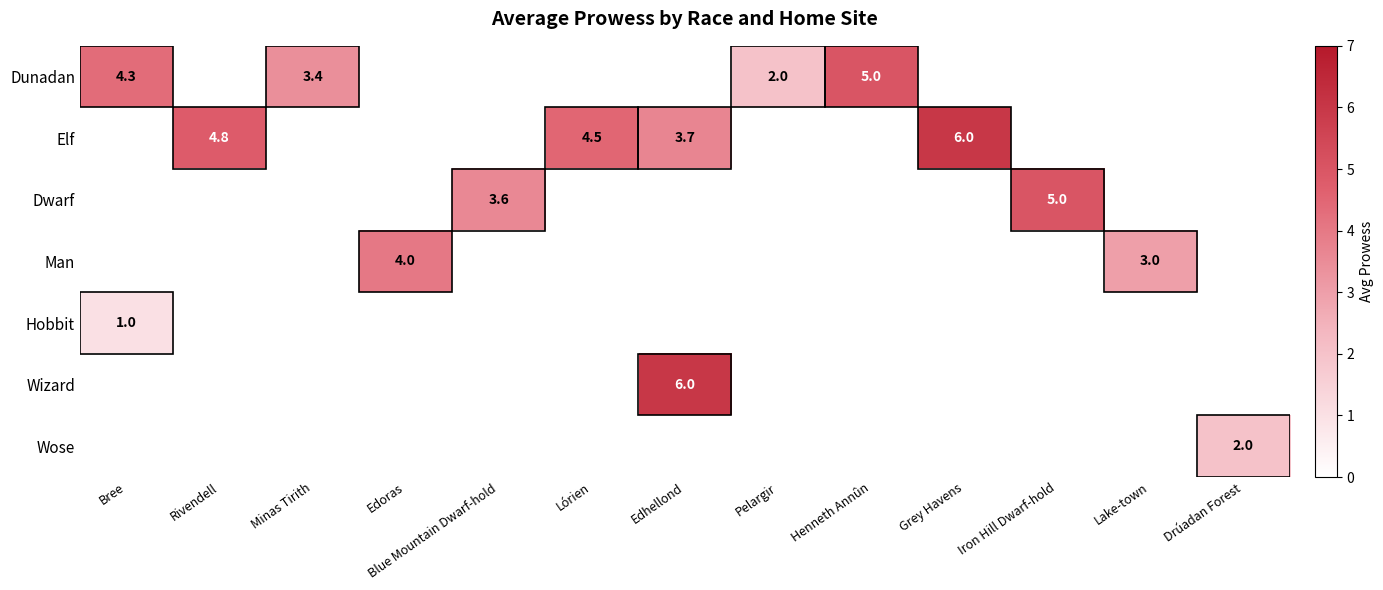

Where is Hobbit nearest to the value 1?

Bree